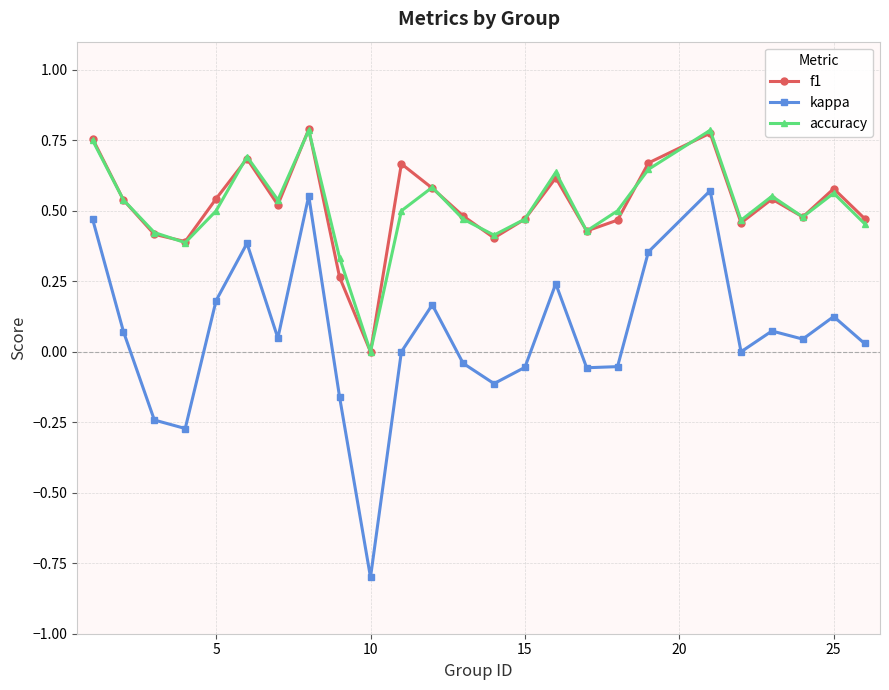

What are all the series names shown in the legend?

f1, kappa, accuracy